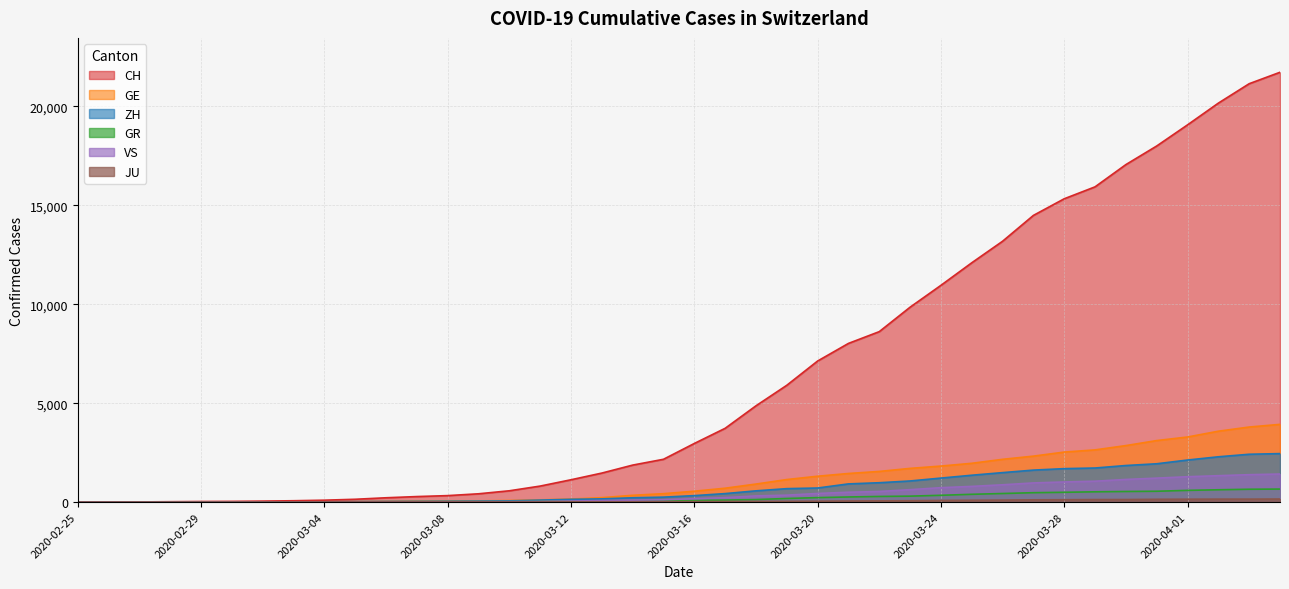

How many series are shown in this chart?

6